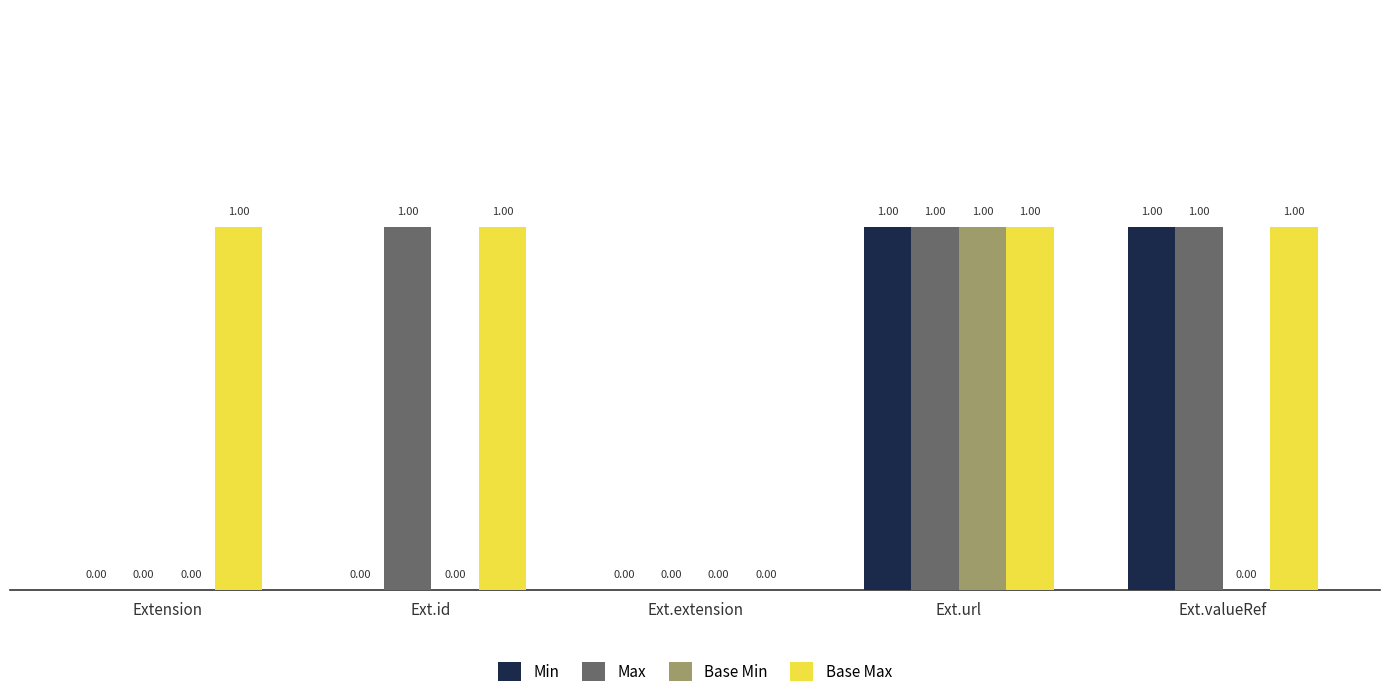

What is the total value across all series at Ext.url?

4